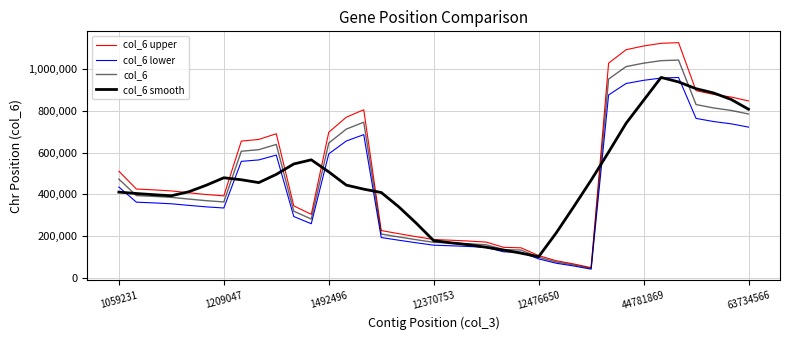

Does the chart display data point markers on the line(s)?

No